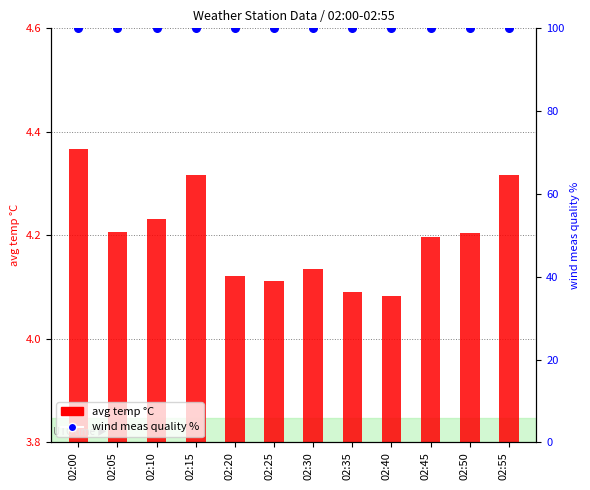

Which series contains the highest Y value?

wind meas quality %